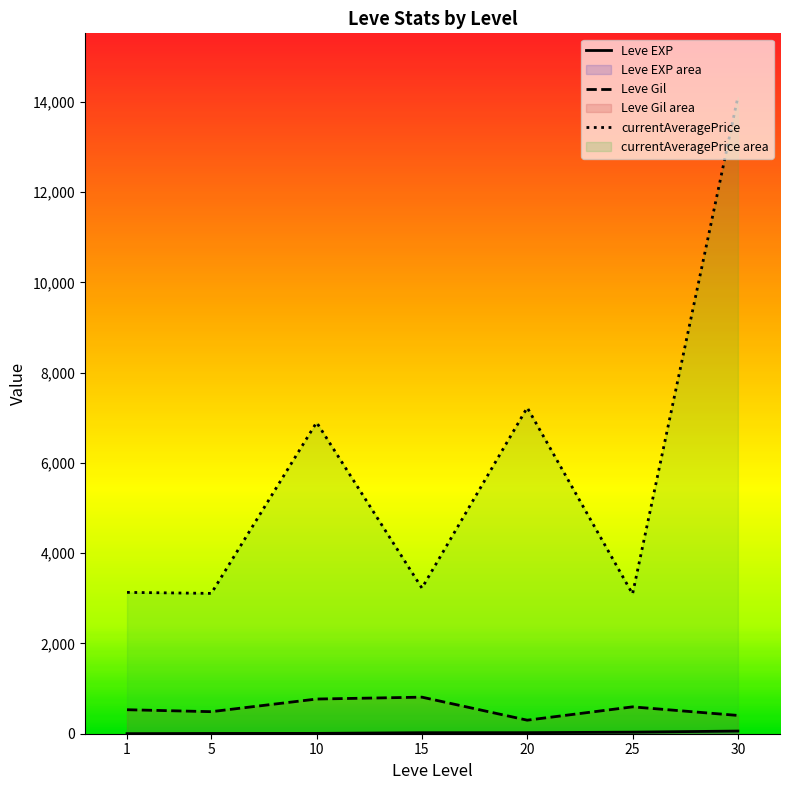

Does the chart have visible grid lines?

No